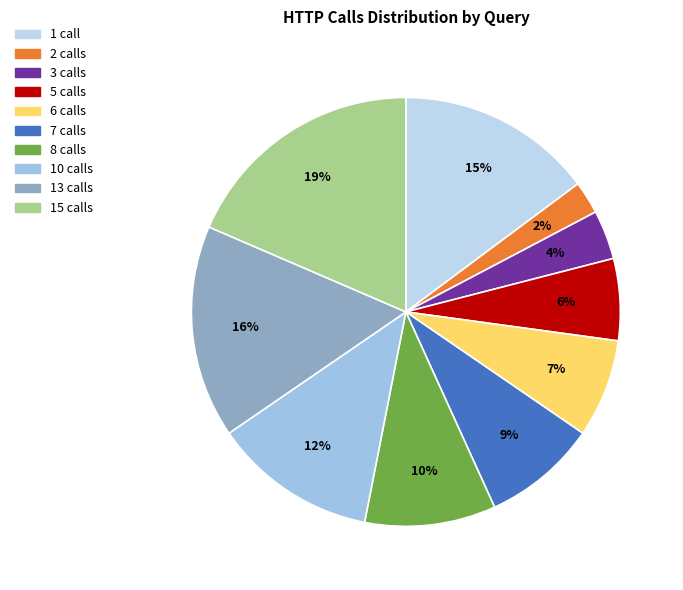

How many segments does this pie chart have?

10